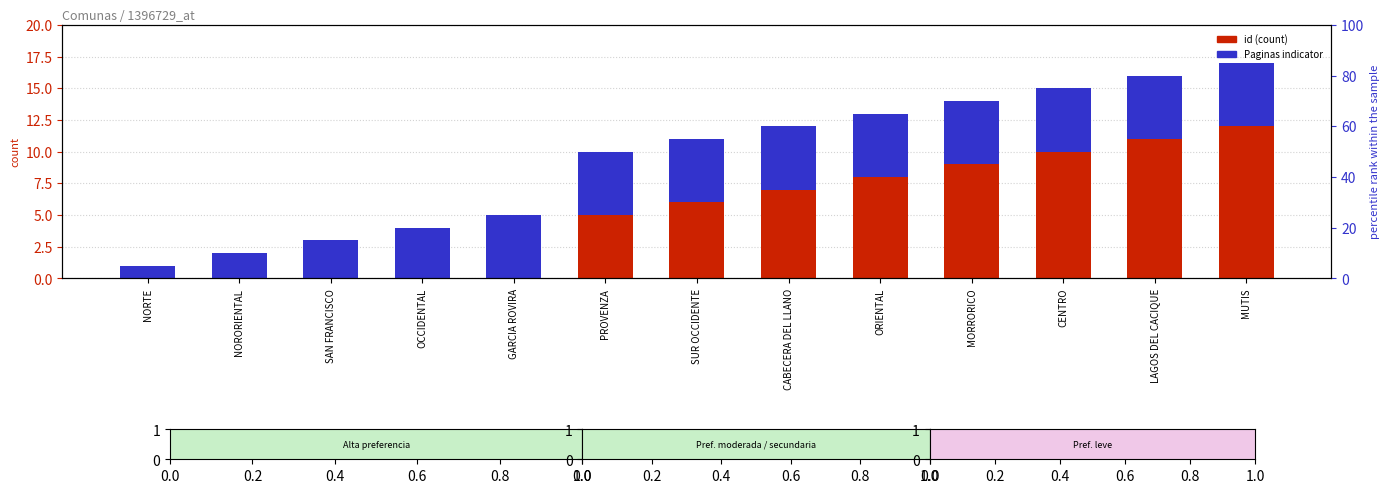

What is the sum of all Paginas indicator values?

65